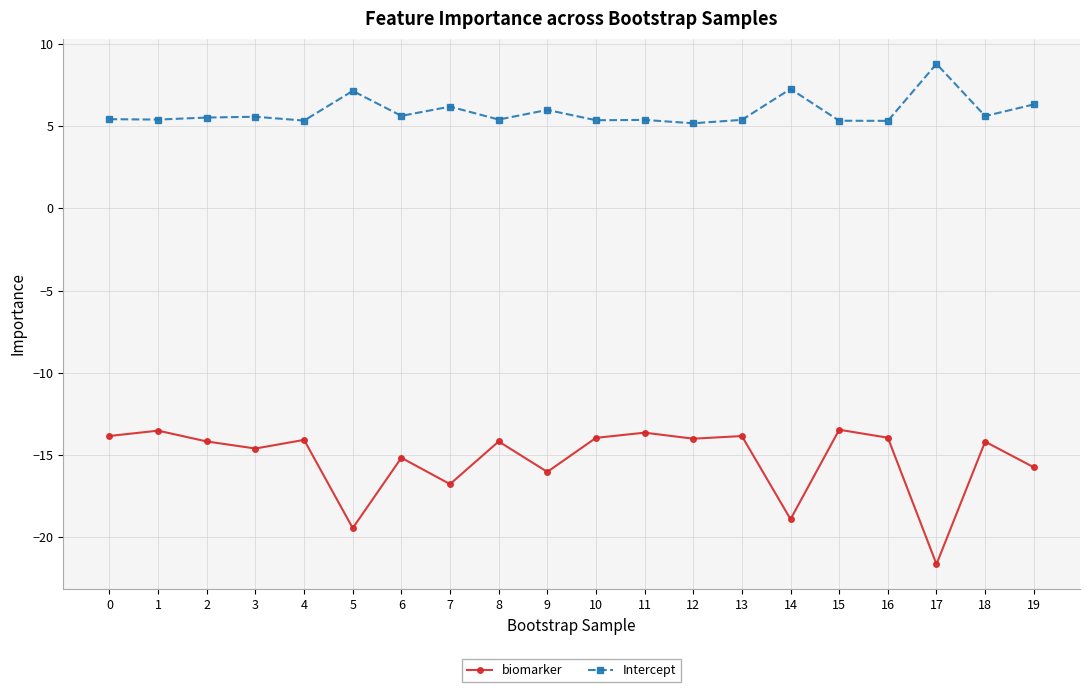

How many lines are shown in the chart?

2